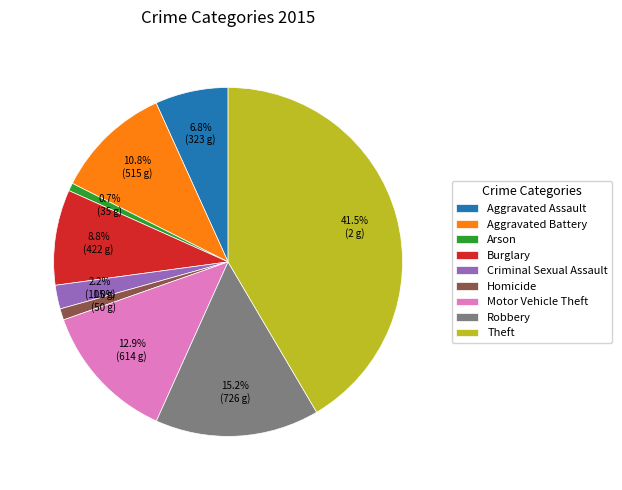

Combined, what portion of the pie is Criminal Sexual Assault and Aggravated Assault?

9.0%